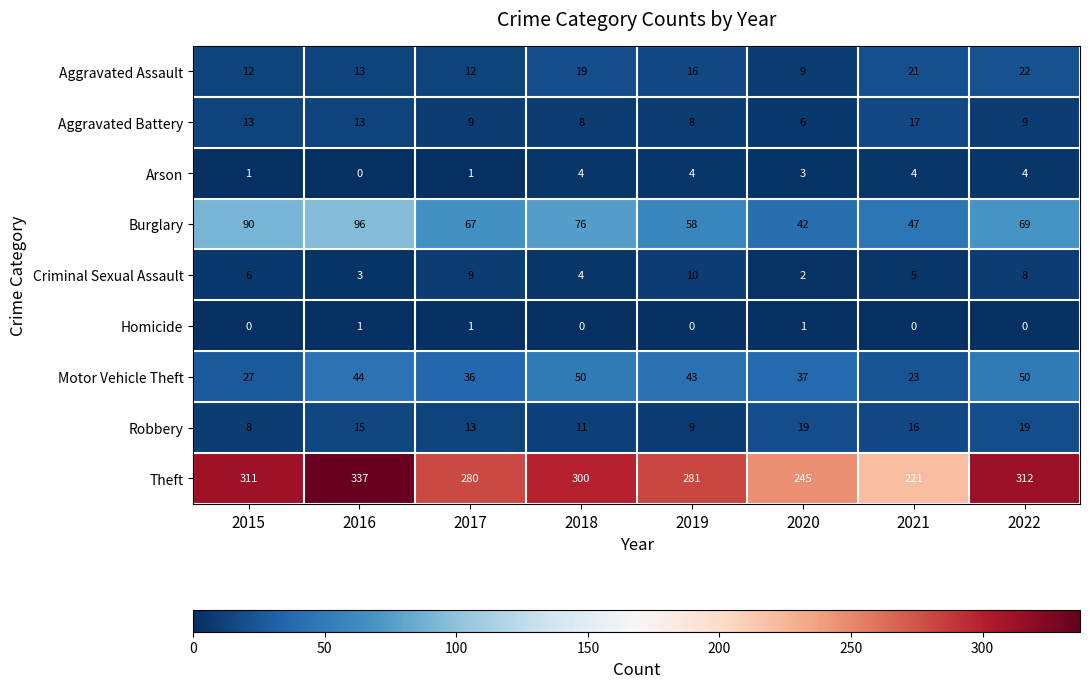

List the series in order of their peak value, highest first.

Theft, Burglary, Motor Vehicle Theft, Aggravated Assault, Robbery, Aggravated Battery, Criminal Sexual Assault, Arson, Homicide